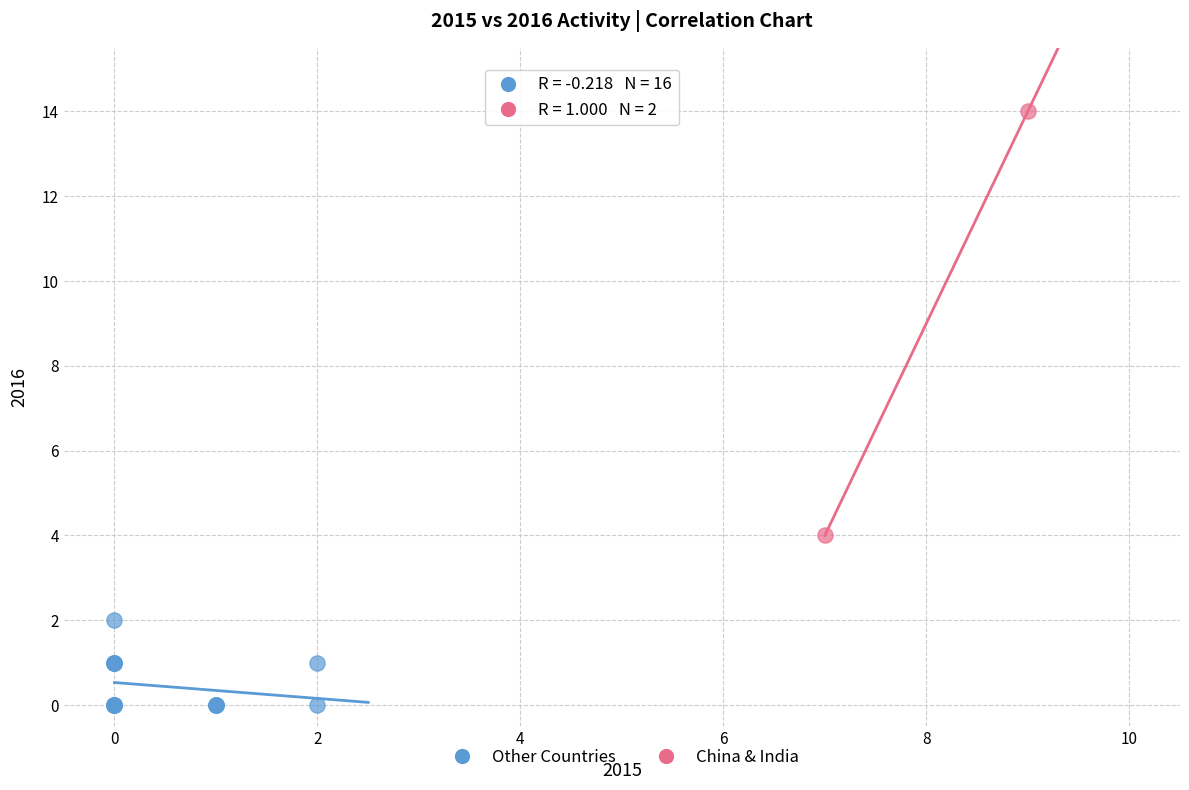

What are all the series names shown in the legend?

Other Countries, China & India